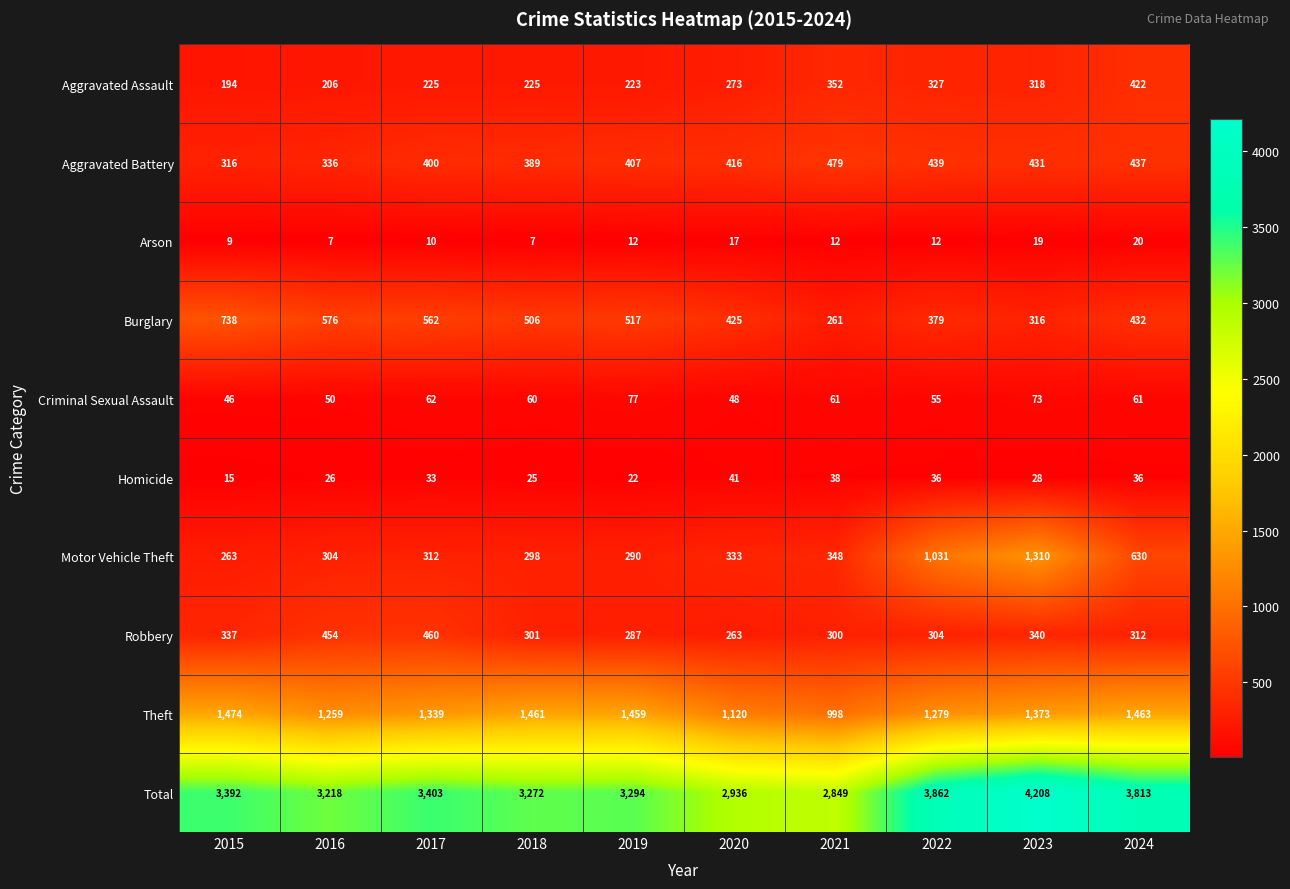

At which label does Theft reach its peak?

2015